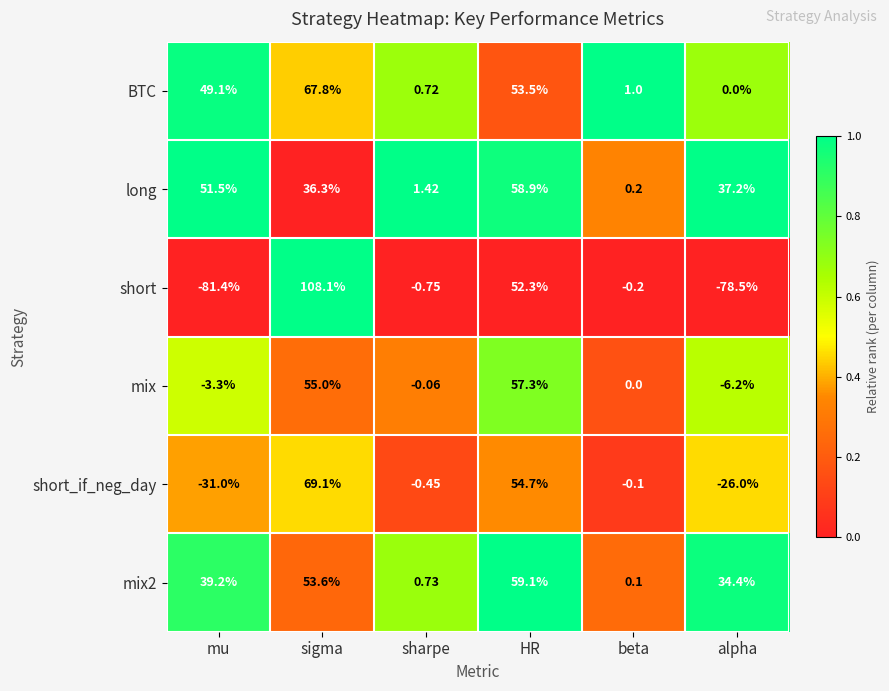

At which category does the chart reach its minimum across all series?

mu